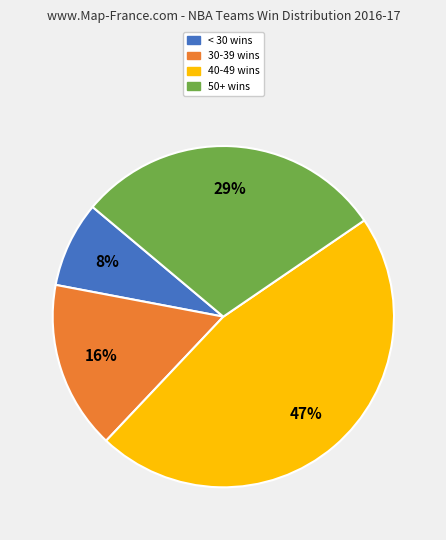

To the nearest percent, what is the average slice percentage?

25%